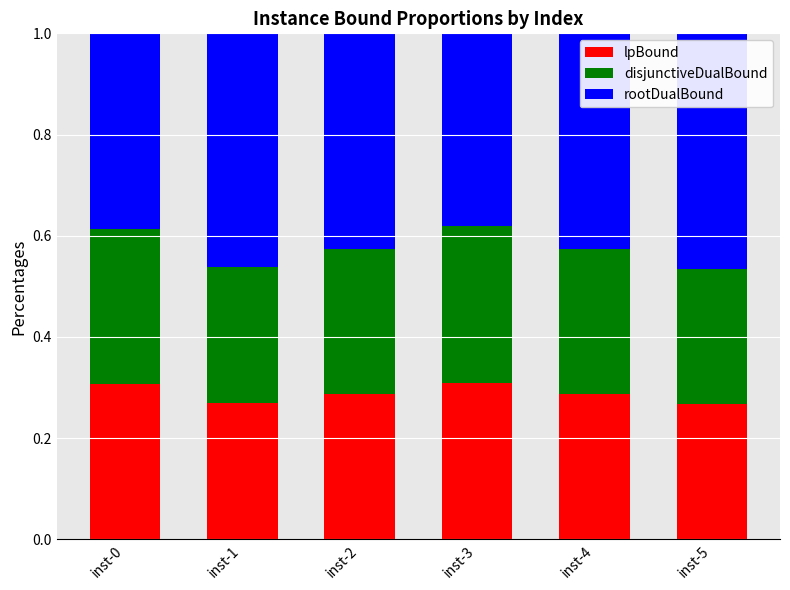

What is the total value across all series at inst-2?

1.0